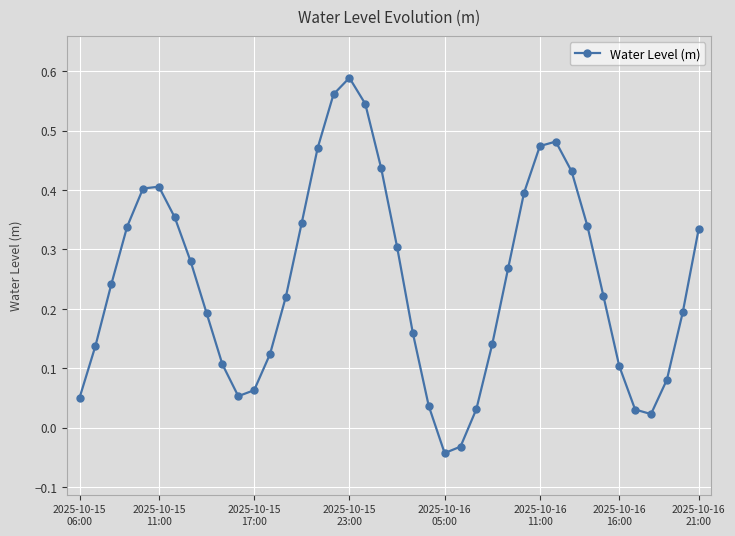

What is the sum of all values?

9.9